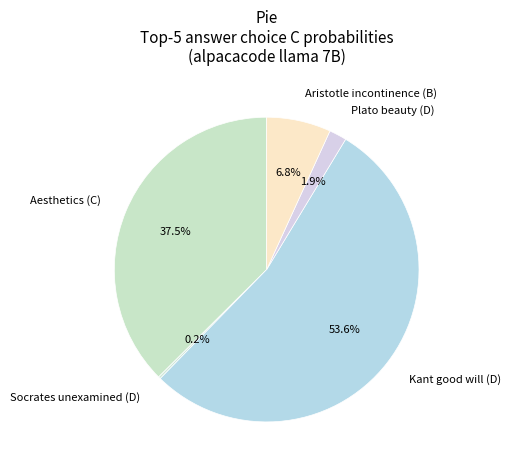

What portion of the pie excludes Aristotle incontinence (B)?

93.2%